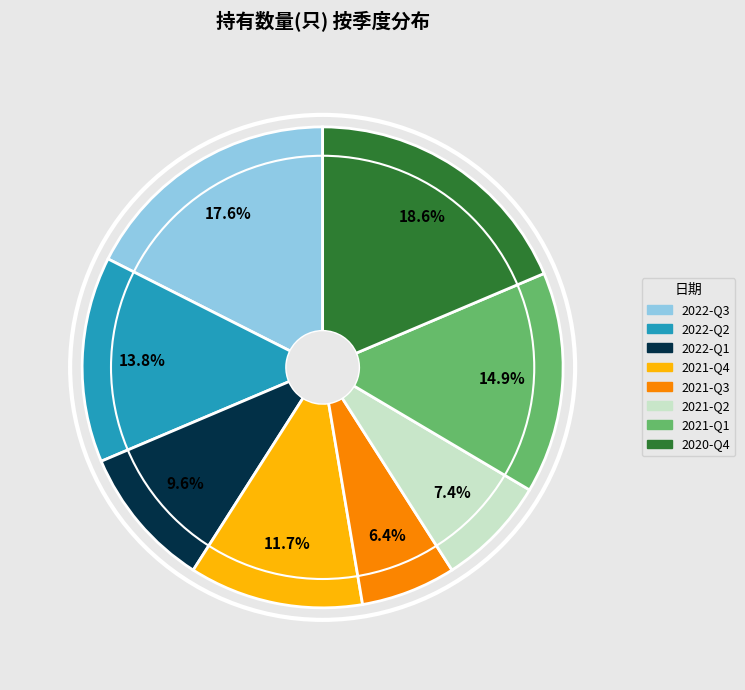

True or false: 2020-Q4 accounts for 24% of the total.

False